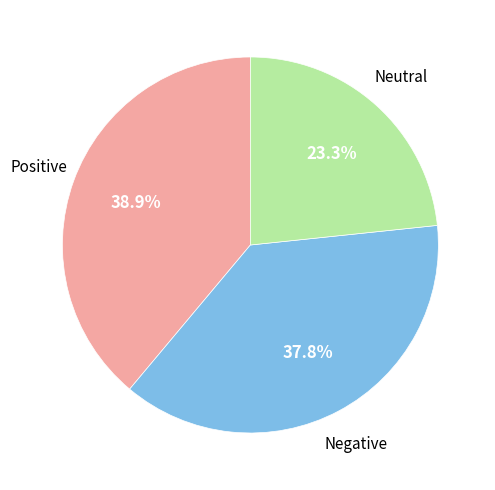

Rank the categories by value from highest to lowest.

Positive, Negative, Neutral